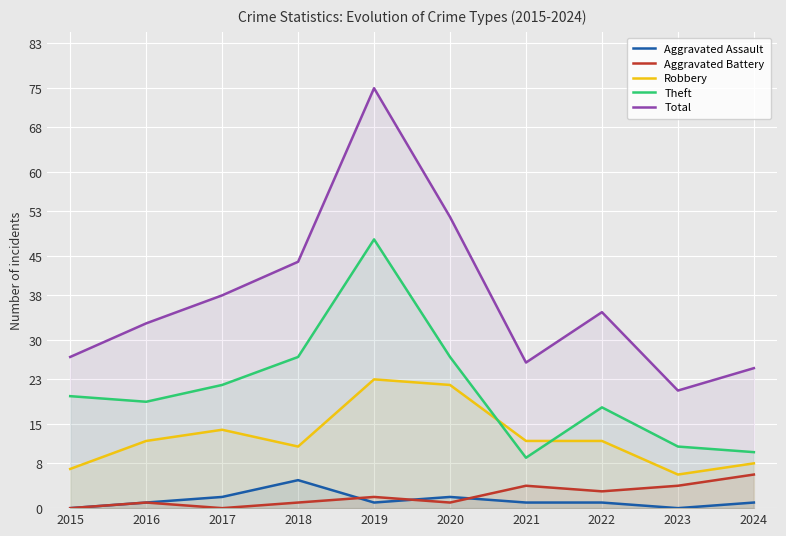

At which category does the chart reach its minimum across all series?

2015